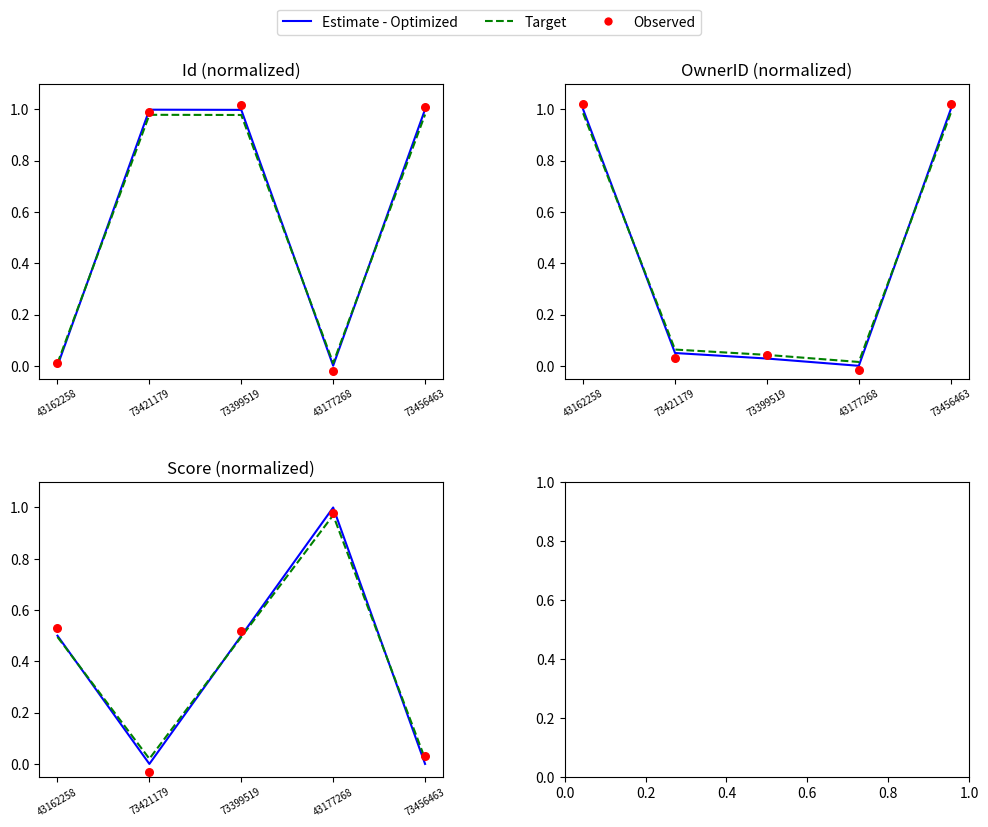

Which series has the largest total across all categories?

Observed